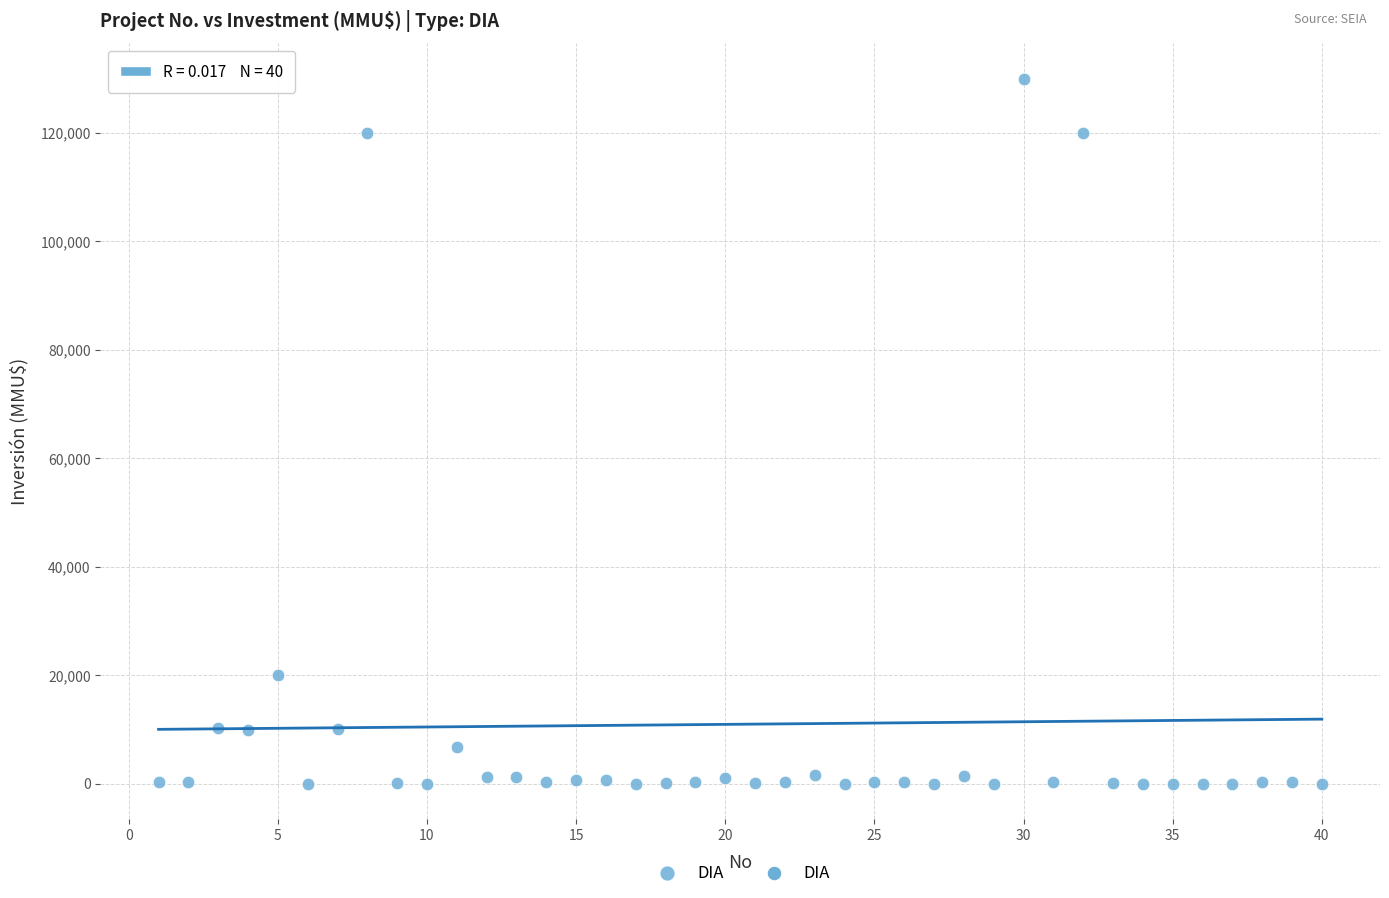

What is the range of X values (max minus min)?

39